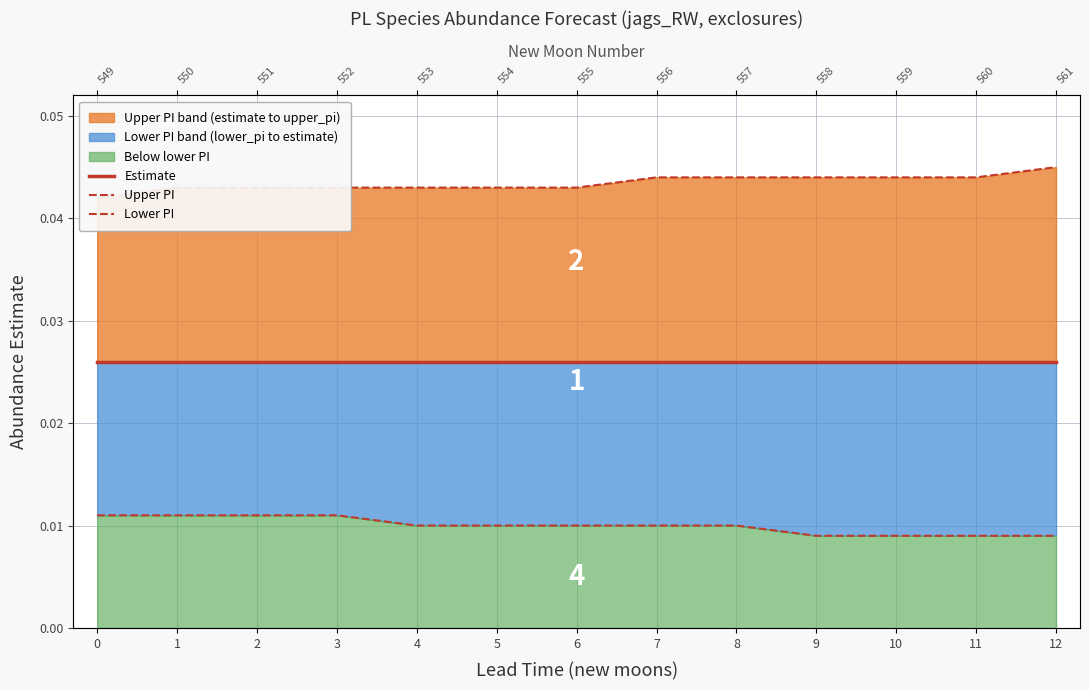

At which category is the sum across all series the highest?

7